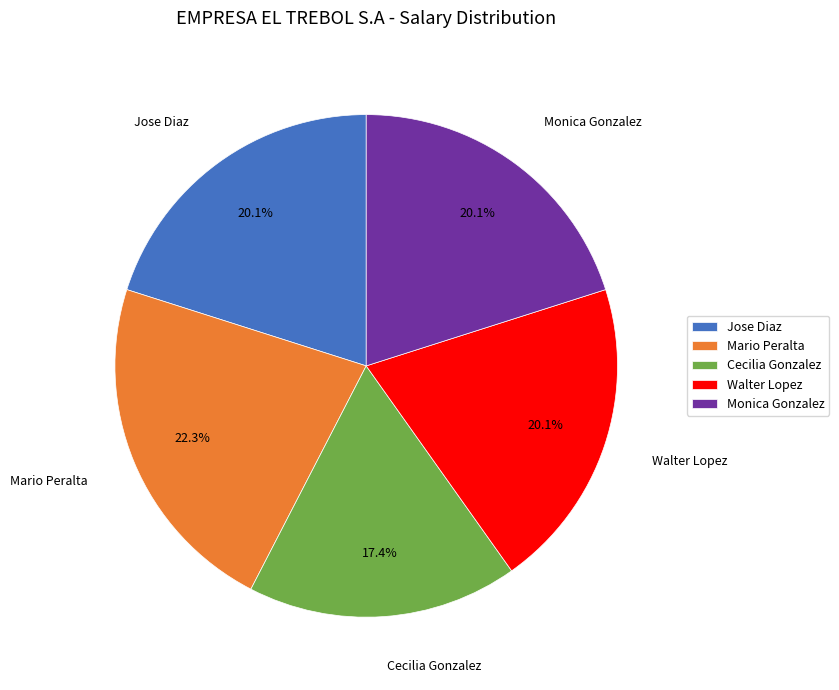

What percentage is the Monica Gonzalez slice, to the nearest percent?

20%